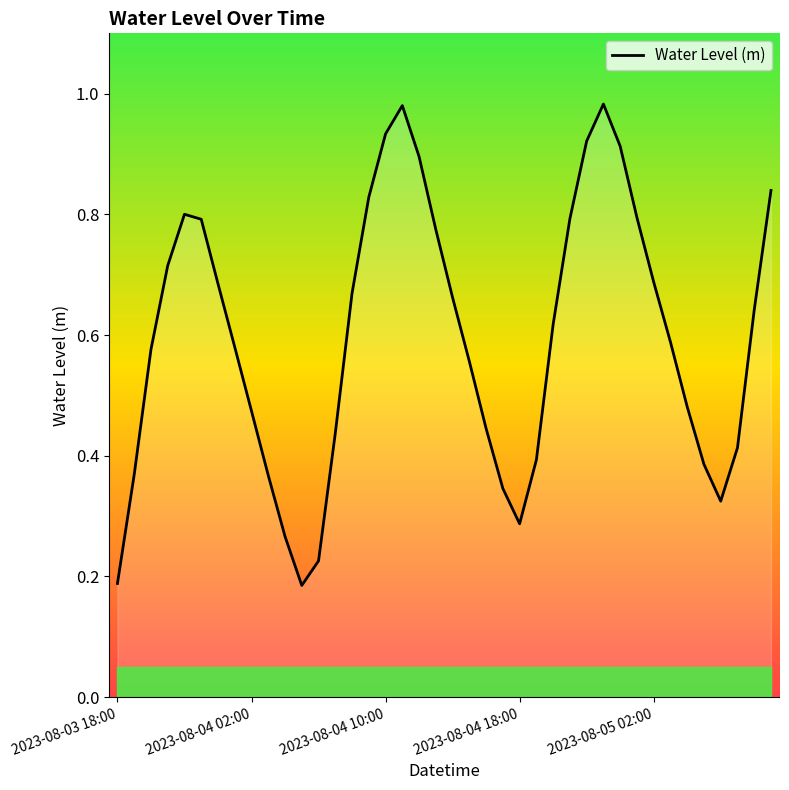

How many lines are shown in the chart?

1